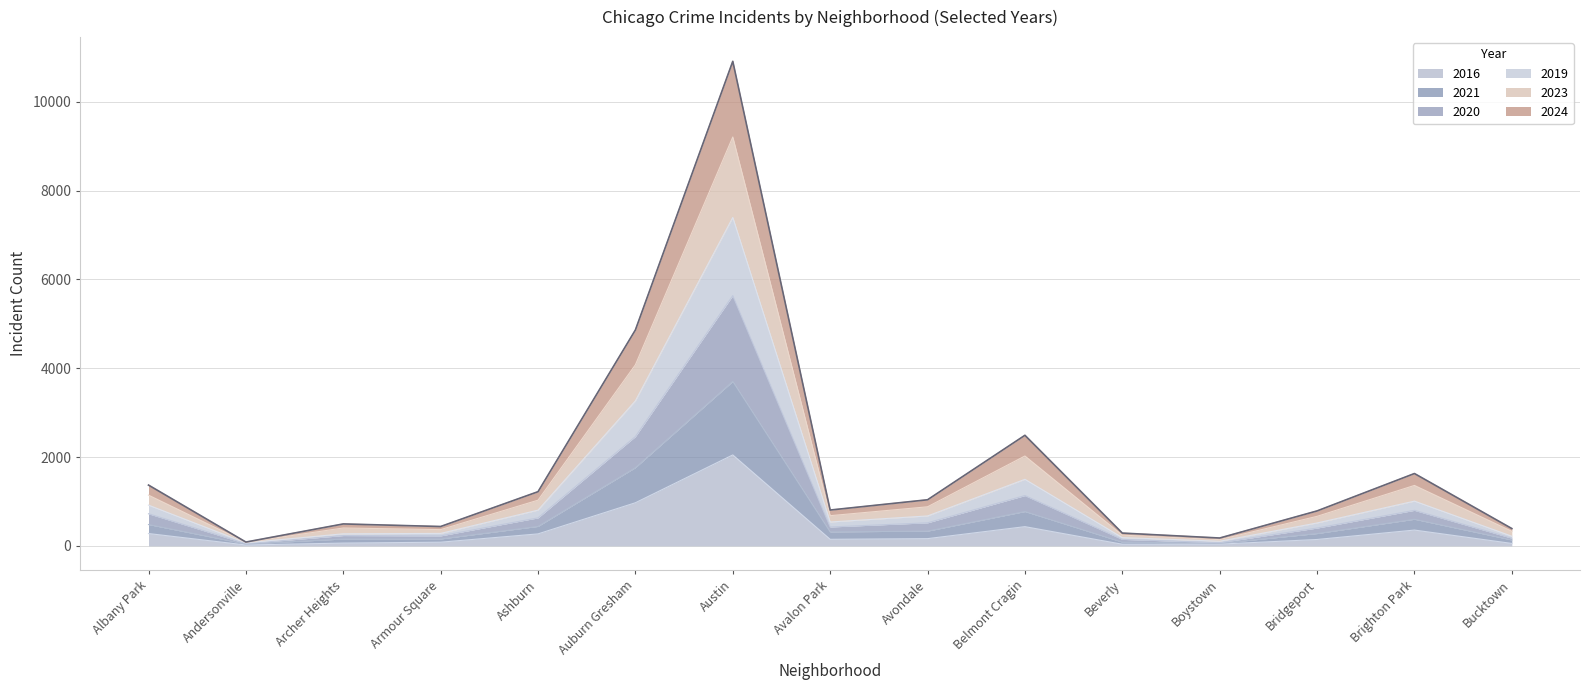

At which category is the sum across all series the highest?

Austin